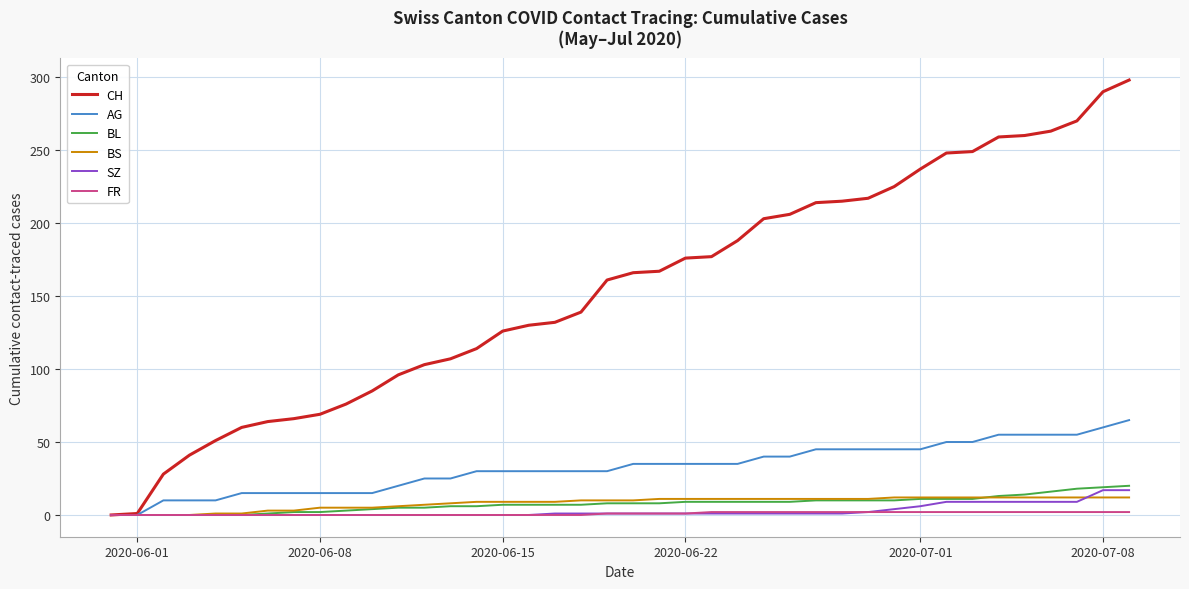

How many lines are shown in the chart?

6